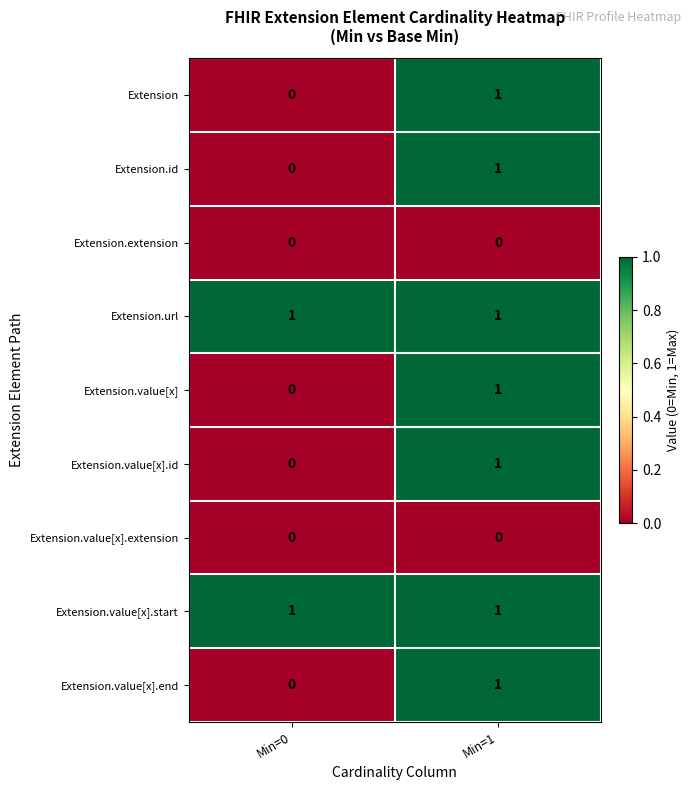

List the labels in order of Extension value, largest first.

Min=1, Min=0